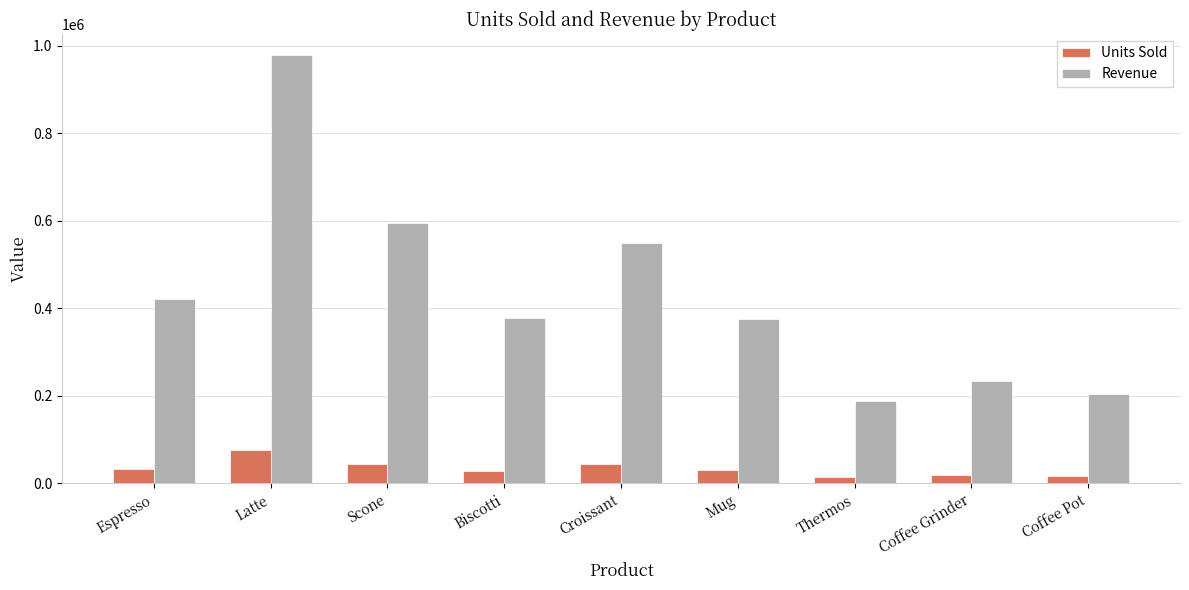

Are the bars grouped side by side (vs. stacked)?

Yes